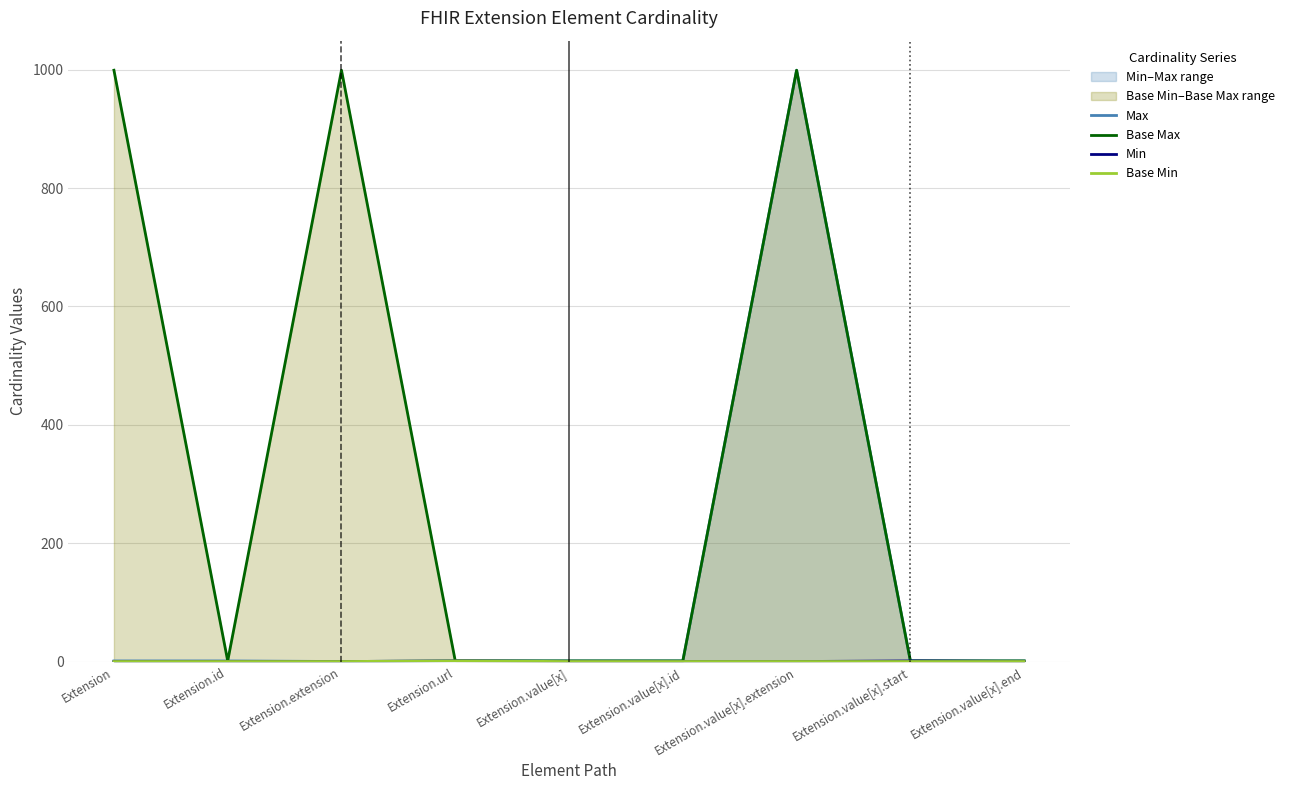

Which series changed the most between Extension.id and Extension.value[x].start?

Min